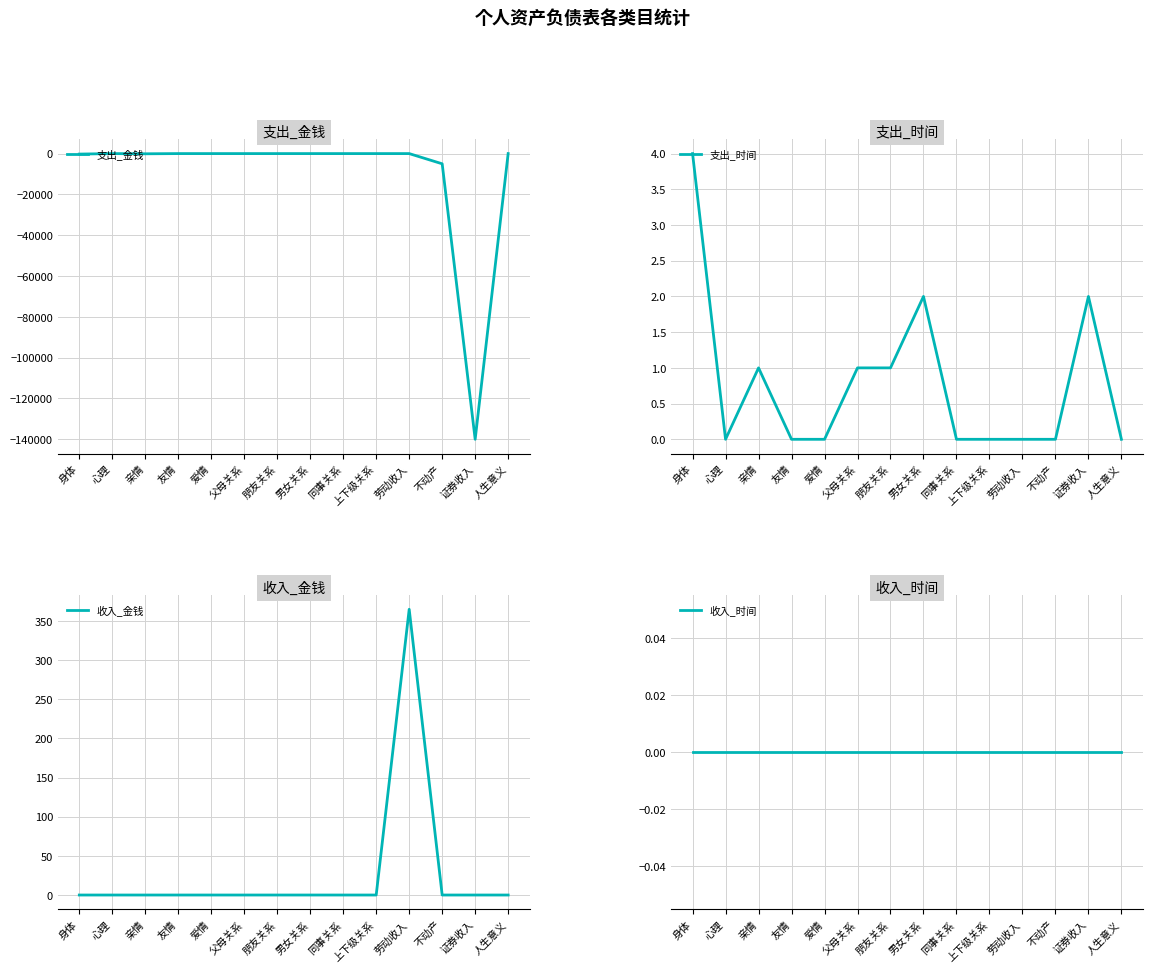

At which label is 收入_金钱 closest to 182?

身体